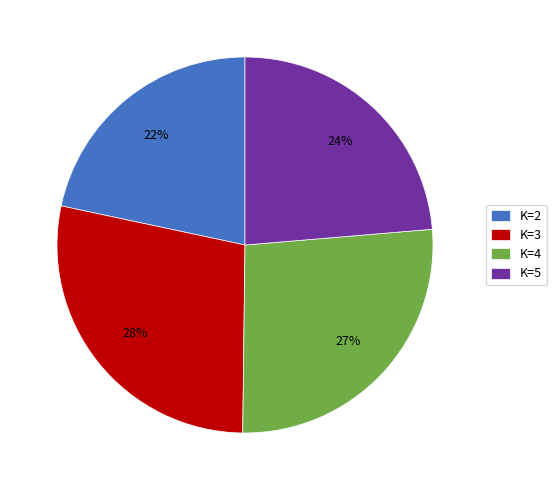

True or false: K=5 accounts for 10% of the total.

False